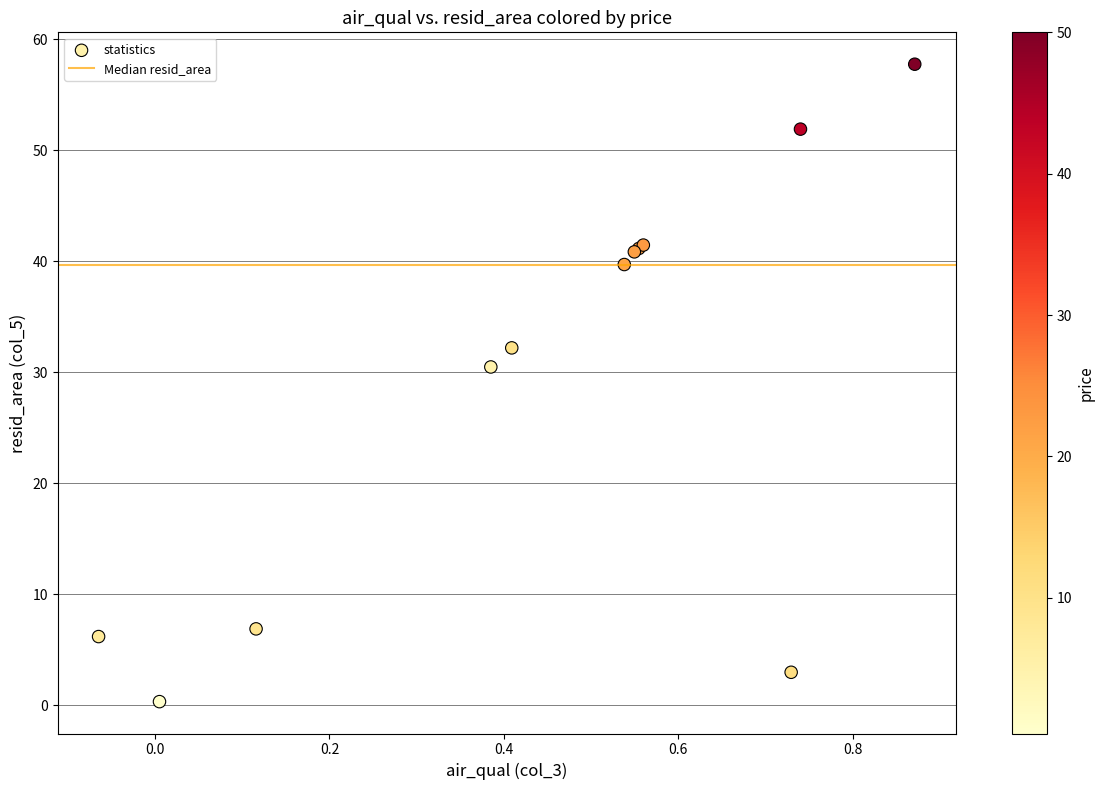

What Y value in the scatter plot is closest to 29?

30.5